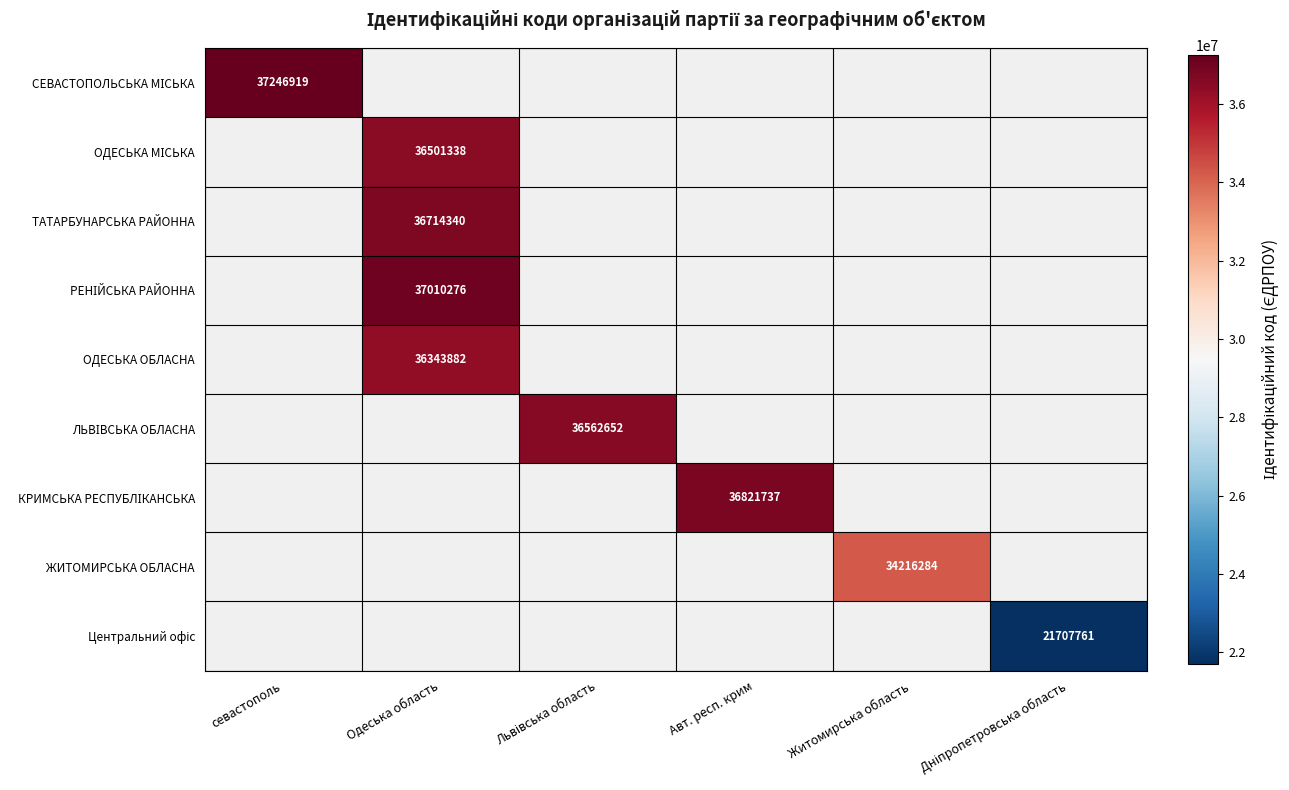

Which has a higher value, Львівська область or севастополь?

севастополь